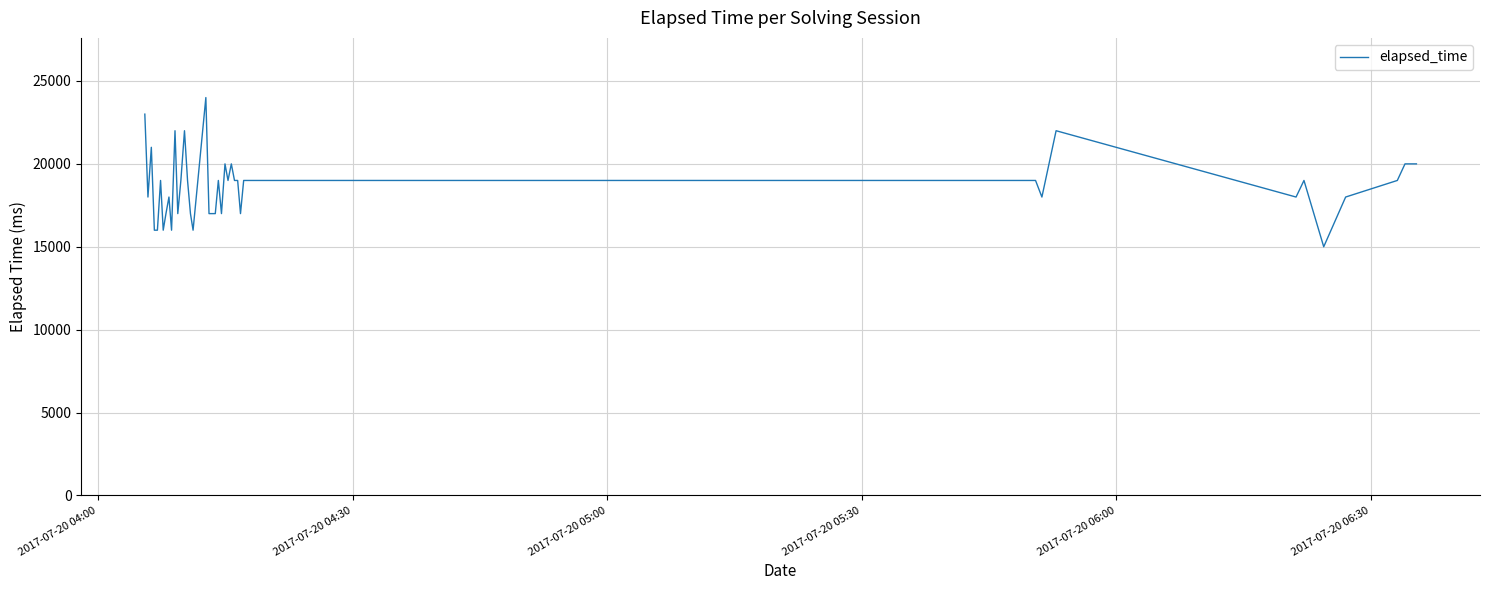

Reading left to right, transcribe all the data shown in this chart.

23000	18000	21000	16000	16000	19000	16000	17000	18000	16000	22000	17000	19000	22000	19000	17000	16000	24000	17000	17000	17000	19000	17000	20000	19000	20000	19000	19000	17000	19000	19000	18000	22000	18000	19000	15000	18000	19000	20000	20000